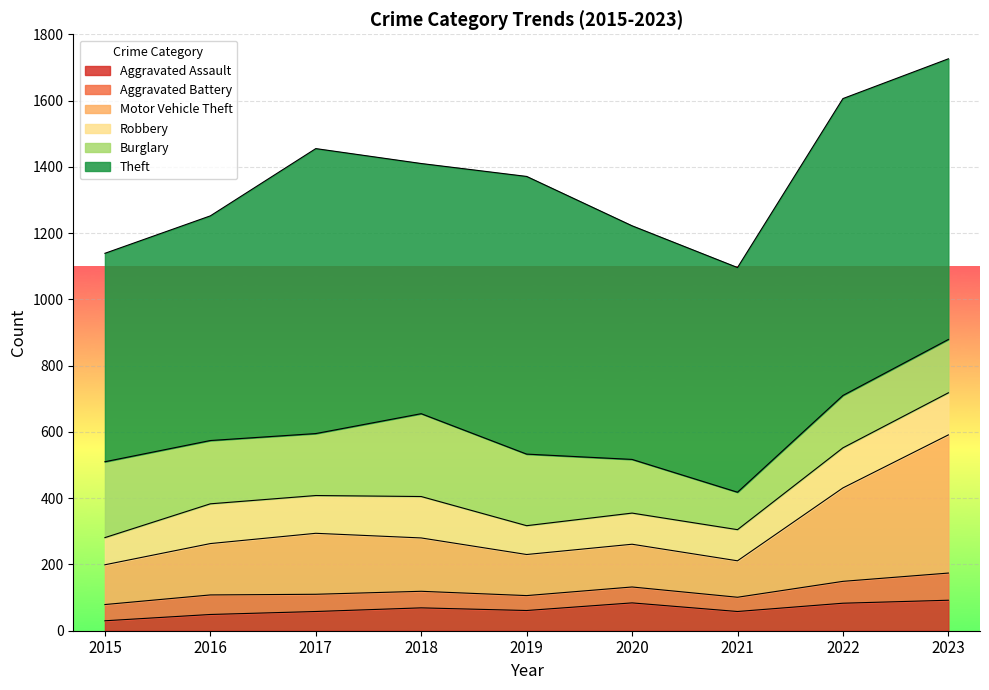

Reading right to left, transcribe all the data shown in this chart.

Aggravated Assault: 2023=92	2022=83	2021=58	2020=84	2019=61	2018=69	2017=58	2016=49	2015=30
Aggravated Battery: 2023=82	2022=66	2021=43	2020=48	2019=45	2018=50	2017=52	2016=59	2015=49
Motor Vehicle Theft: 2023=417	2022=282	2021=110	2020=129	2019=124	2018=161	2017=184	2016=155	2015=120
Robbery: 2023=127	2022=121	2021=94	2020=94	2019=87	2018=125	2017=114	2016=120	2015=82
Burglary: 2023=161	2022=158	2021=113	2020=162	2019=216	2018=250	2017=187	2016=191	2015=229
Theft: 2023=847	2022=896	2021=678	2020=705	2019=838	2018=755	2017=860	2016=678	2015=629